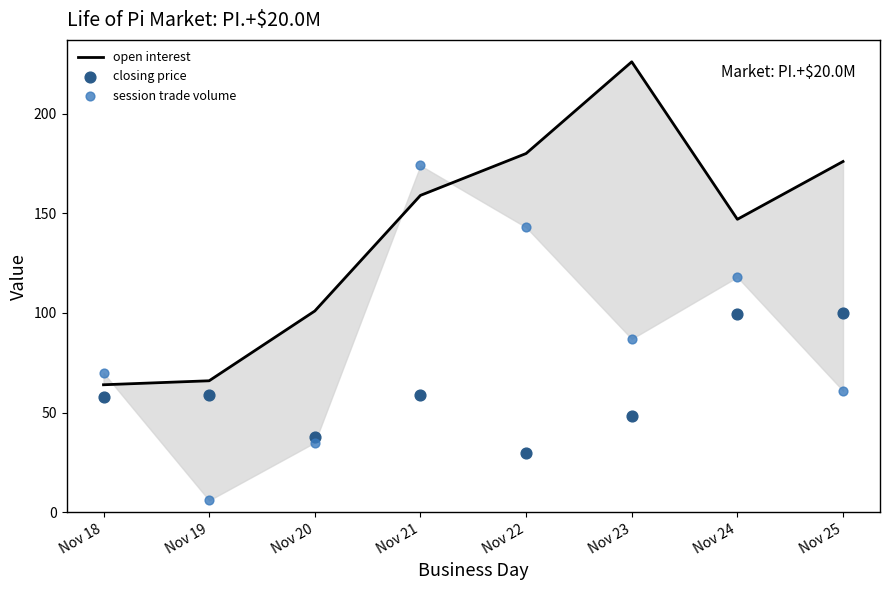

What is the total value across all series at Nov 24?

364.5